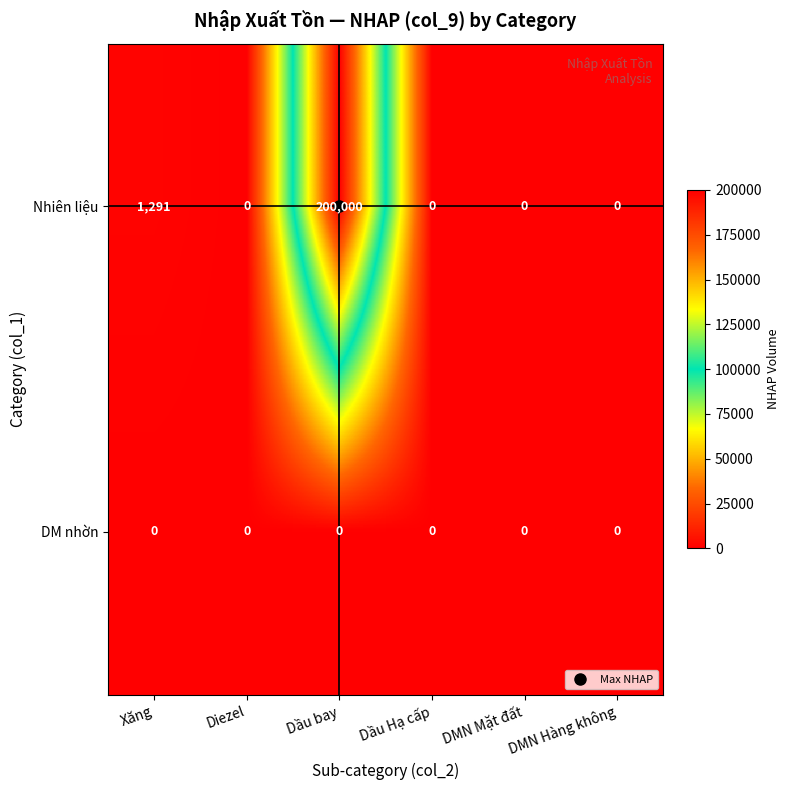

At how many categories does at least one series exceed 164209?

1